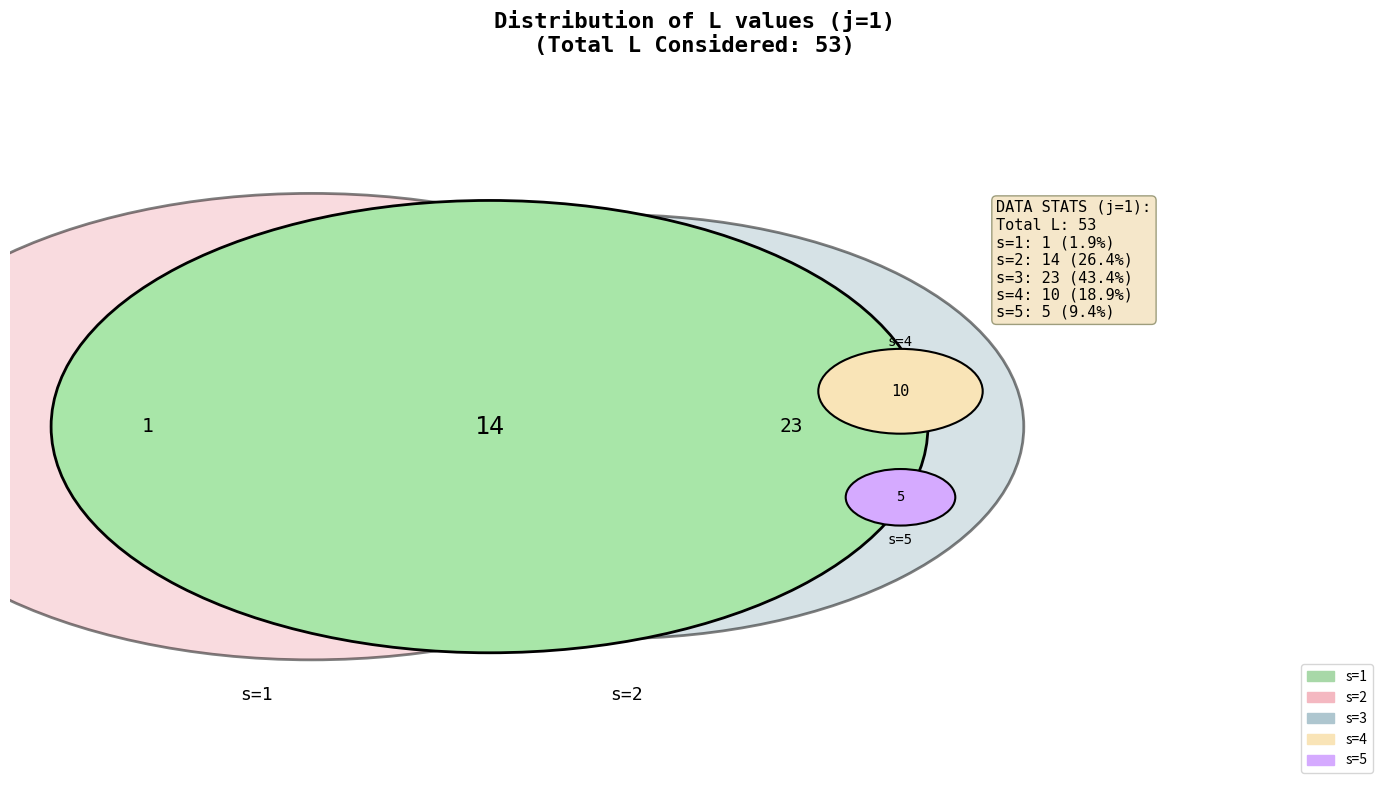

Approximately how many times larger is the value at s=1 compared to s=5?

0.2